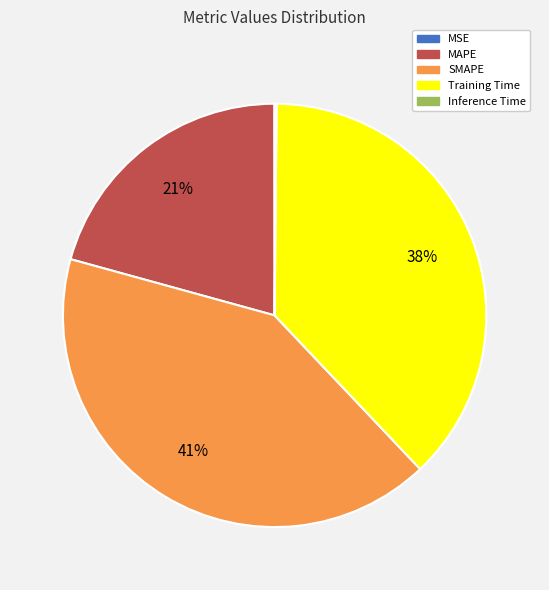

To the nearest percent, what percentage of the pie is SMAPE?

41%